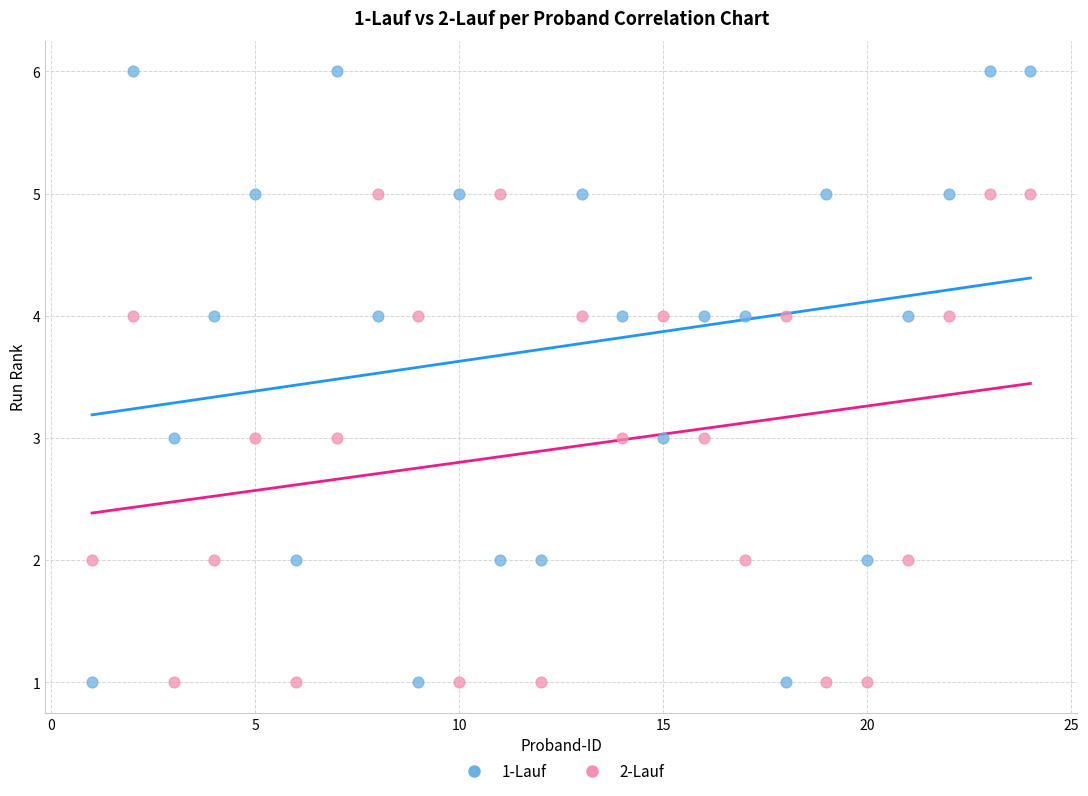

What are all the series names shown in the legend?

1-Lauf, 2-Lauf